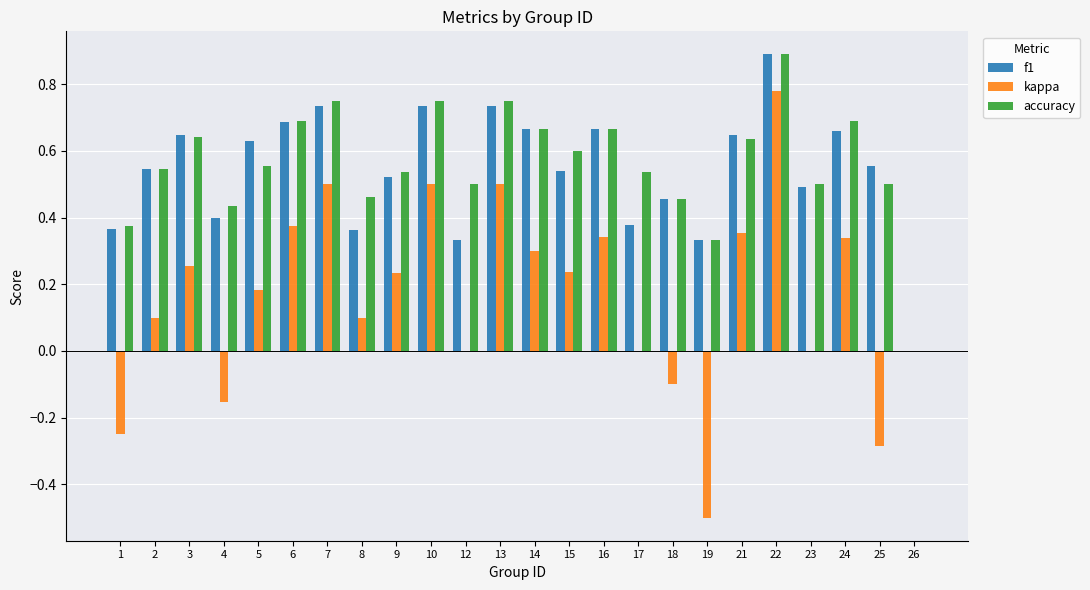

How many groups of bars are there?

24